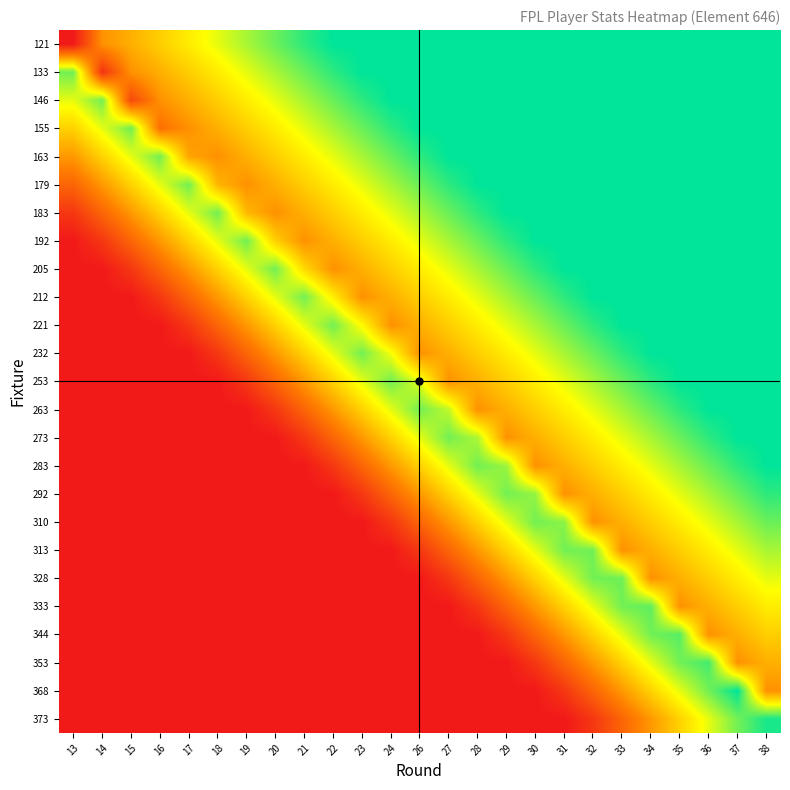

What is the difference between the highest and lowest values at 18?

0.8